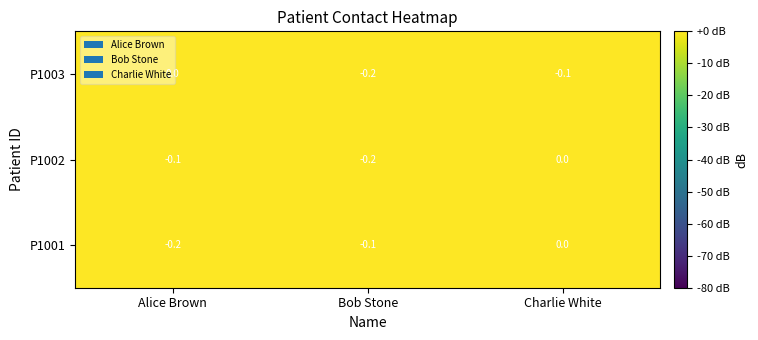

Between Bob Stone and Charlie White, which series saw the biggest shift?

P1002